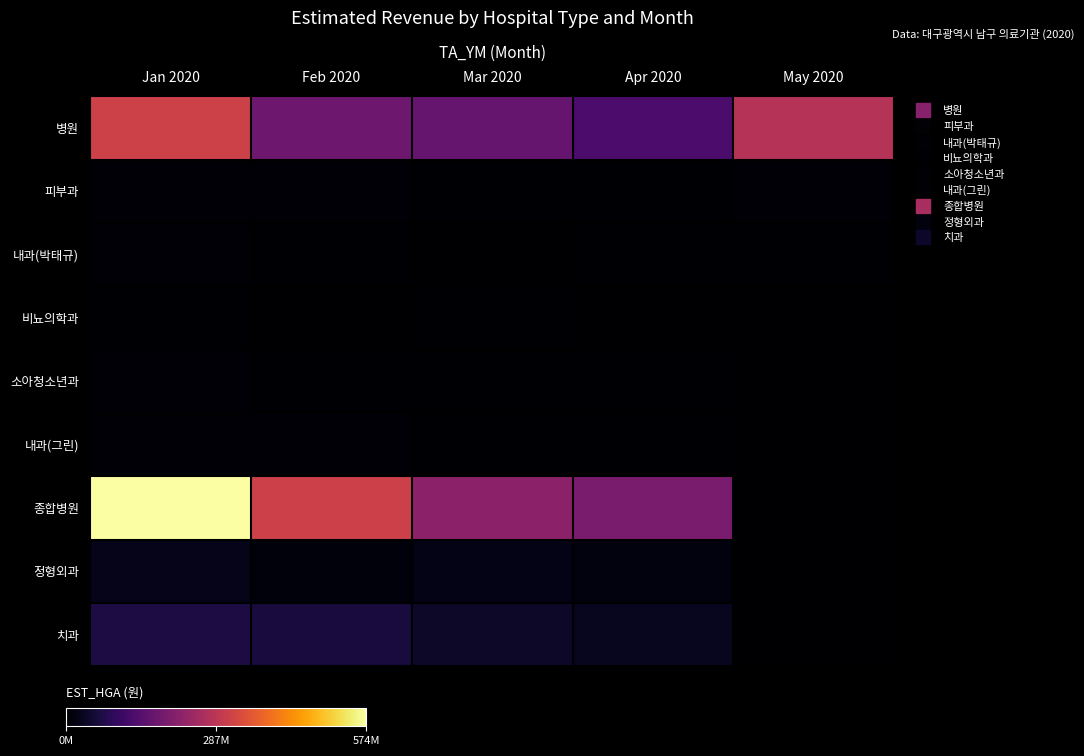

Reading left to right, list all the values displayed in this chart.

병원: Jan 2020=314507354	Feb 2020=176242455	Mar 2020=165276726	Apr 2020=129228633	May 2020=278738011
피부과: Jan 2020=4548975	Feb 2020=6528008	Mar 2020=4478845	Apr 2020=3081205	May 2020=6149372
내과(박태규): Jan 2020=6407260	Feb 2020=3043525	Mar 2020=649368	Apr 2020=2892333	May 2020=2262812
비뇨의학과: Jan 2020=2930266	Feb 2020=941176	Mar 2020=2670195	Apr 2020=1877355	May 2020=1926549
소아청소년과: Jan 2020=8161807	Feb 2020=4418144	Mar 2020=2298877	Apr 2020=3306081	May 2020=0
내과(그린): Jan 2020=6638451	Feb 2020=5128222	Mar 2020=4052224	Apr 2020=4103586	May 2020=0
종합병원: Jan 2020=574815390	Feb 2020=313408123	Mar 2020=218150162	Apr 2020=193428016	May 2020=0
정형외과: Jan 2020=25153108	Feb 2020=11308200	Mar 2020=23442402	Apr 2020=14487834	May 2020=0
치과: Jan 2020=66456586	Feb 2020=61764998	Mar 2020=42143507	Apr 2020=33128429	May 2020=0